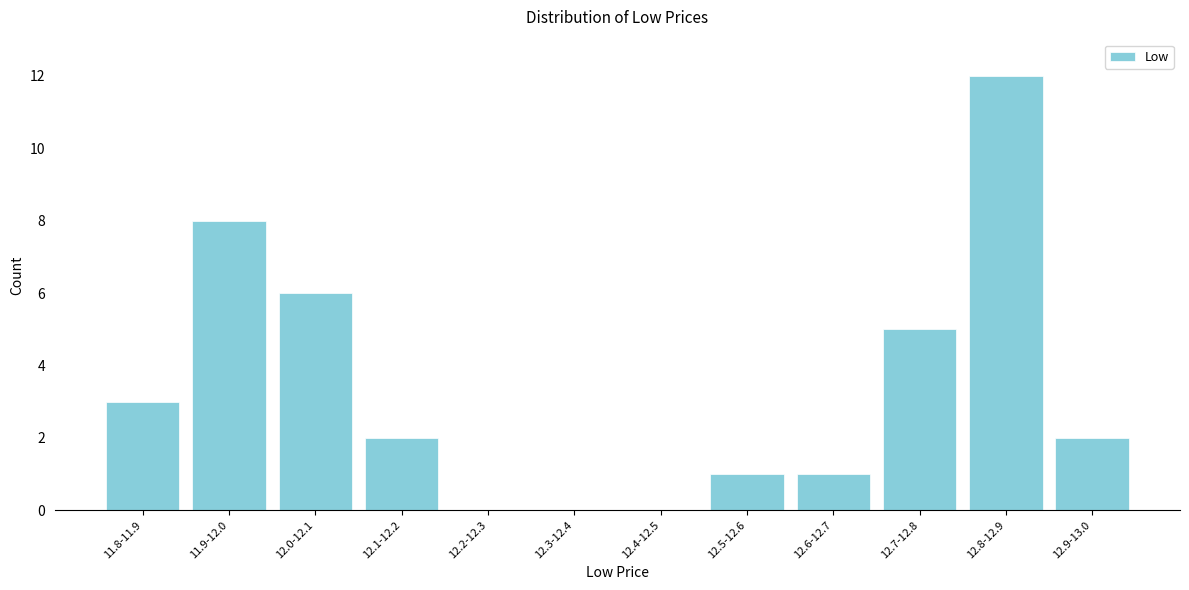

Reading left to right, list all the values displayed in this chart.

11.8-11.9=3	11.9-12.0=8	12.0-12.1=6	12.1-12.2=2	12.2-12.3=0	12.3-12.4=0	12.4-12.5=0	12.5-12.6=1	12.6-12.7=1	12.7-12.8=5	12.8-12.9=12	12.9-13.0=2